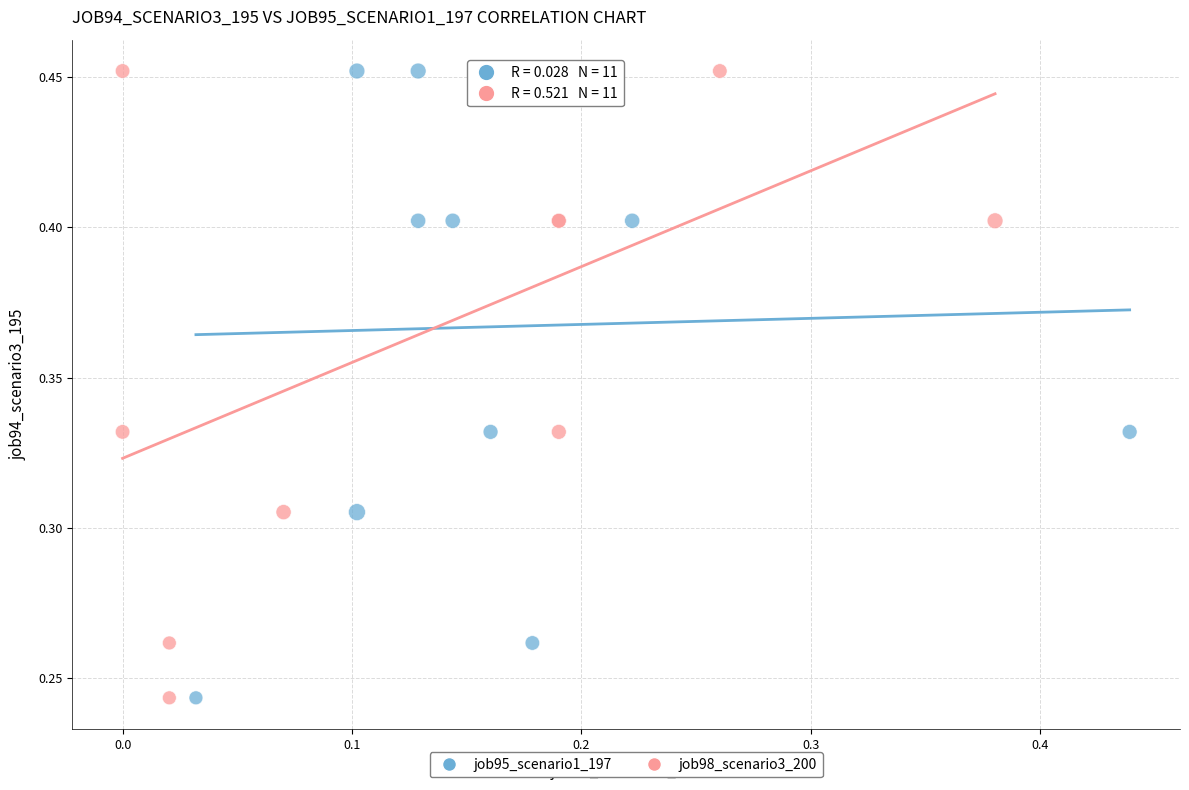

What are all the series names shown in the legend?

job95_scenario1_197, job98_scenario3_200